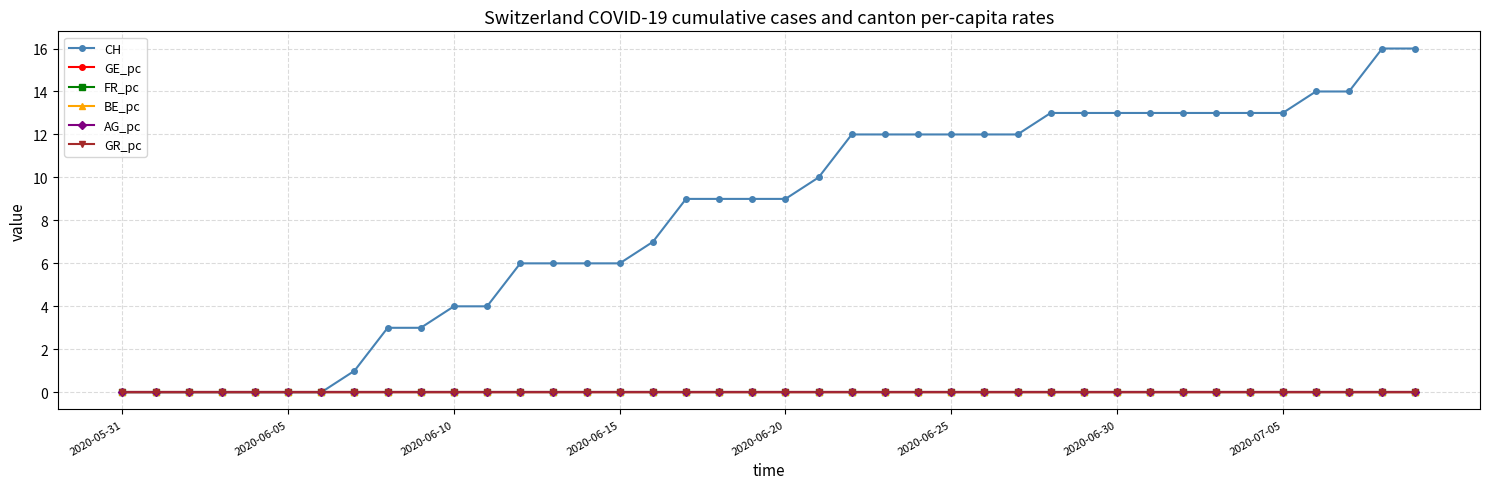

What is the highest value of the CH series?

16.0